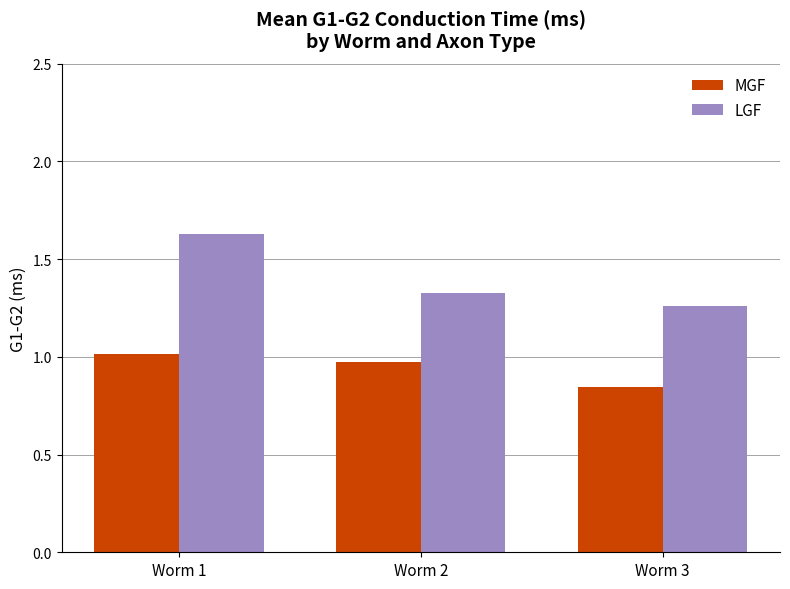

Is it true that MGF equals 1.7 at Worm 2?

False